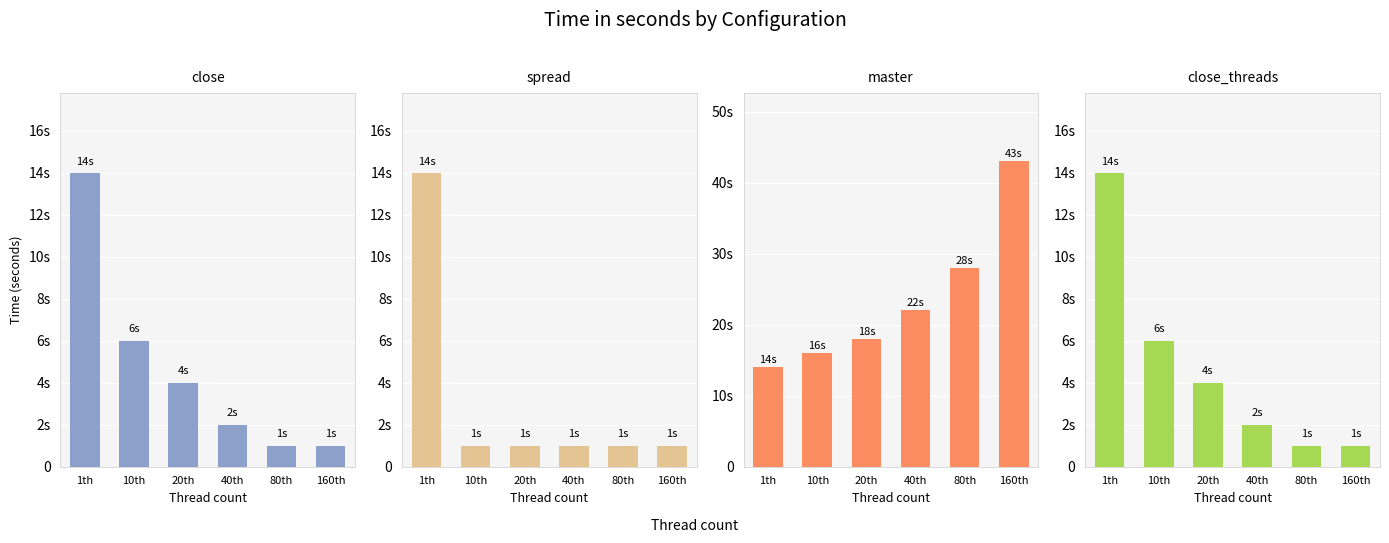

Which series has the widest spread of values?

master